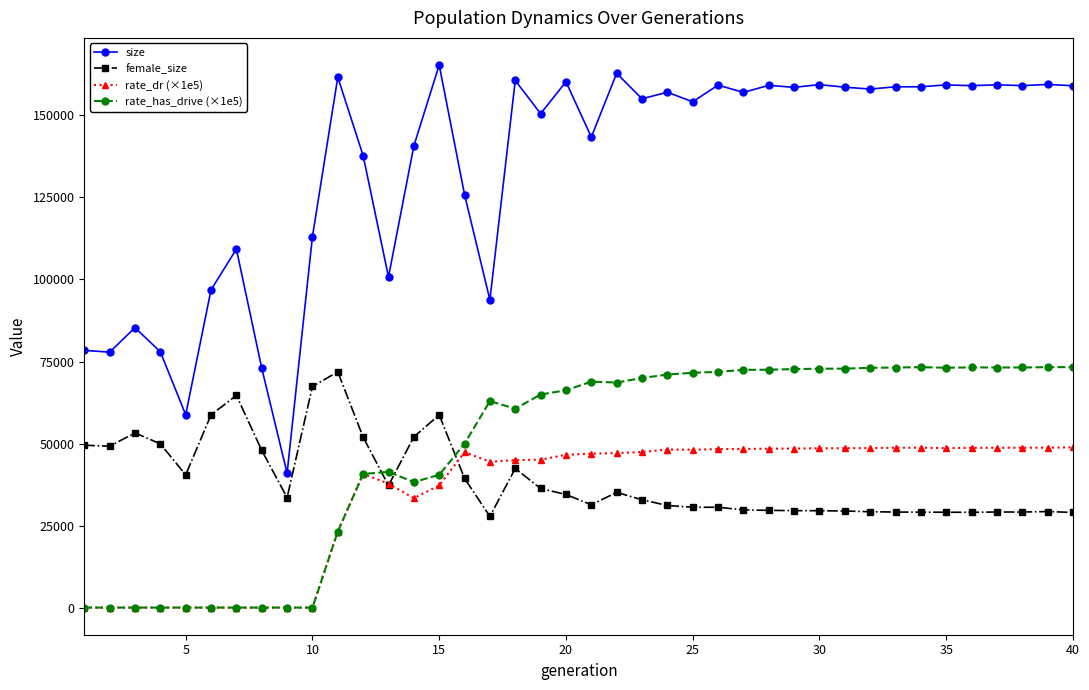

What is the value of the female_size point at the 37th from the left?

29136.0